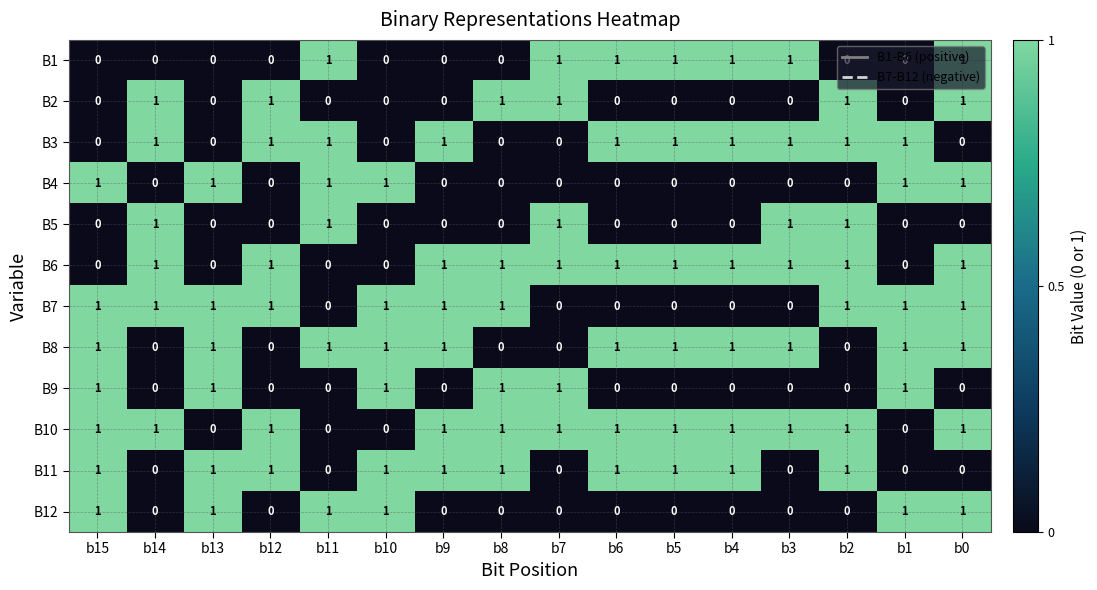

What is the difference between the highest and lowest values at b7?

1